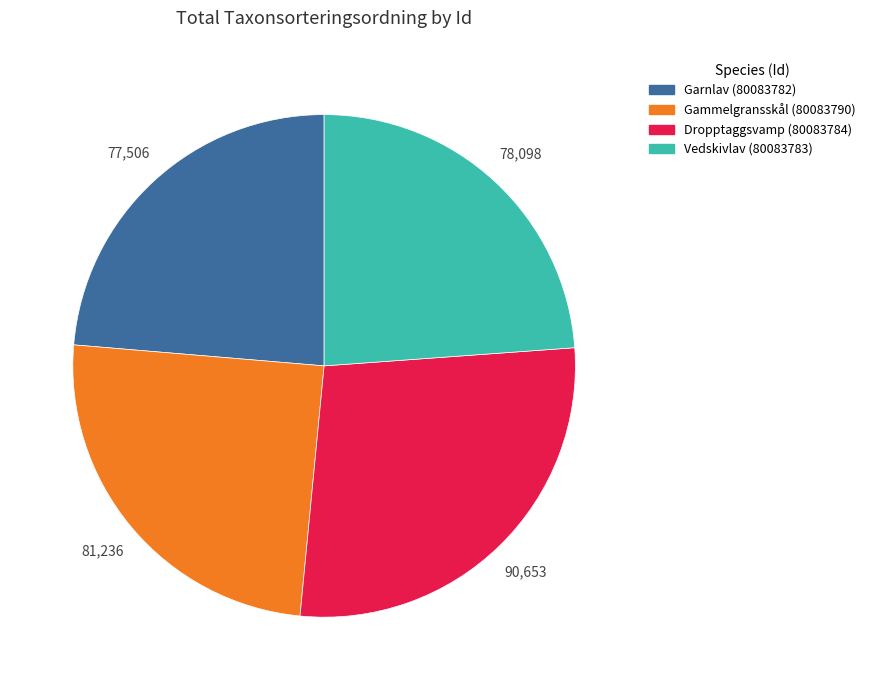

Which slice is the largest?

Dropptaggsvamp (80083784)